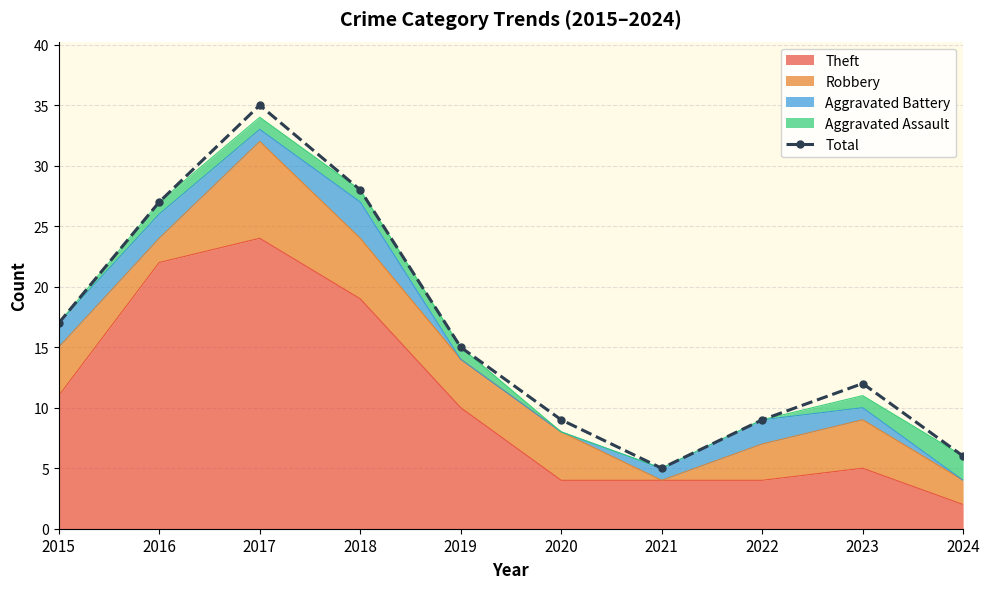

What is the value of the 1st point from the left?

17